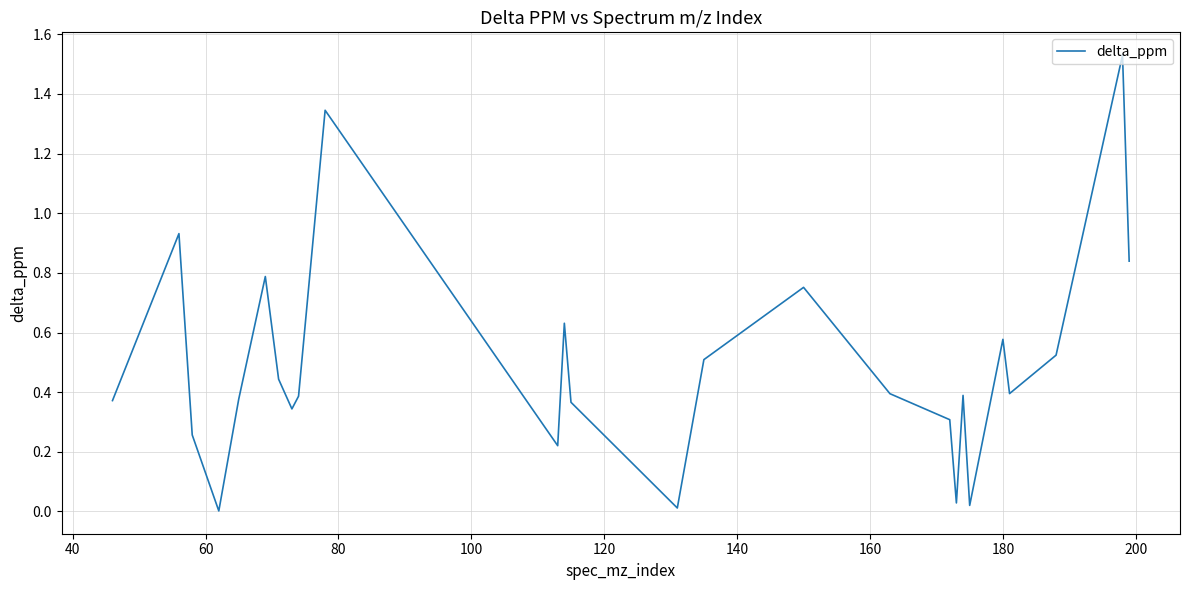

How many lines are shown in the chart?

1